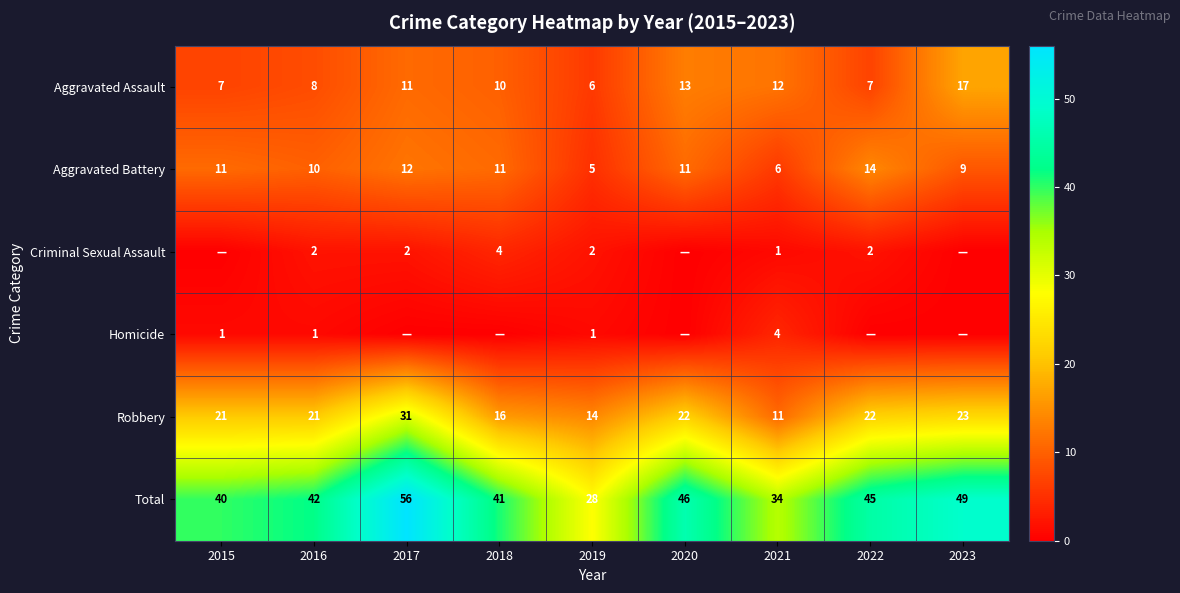

What is the approximate value of Robbery at 2023, to the nearest 5?

25